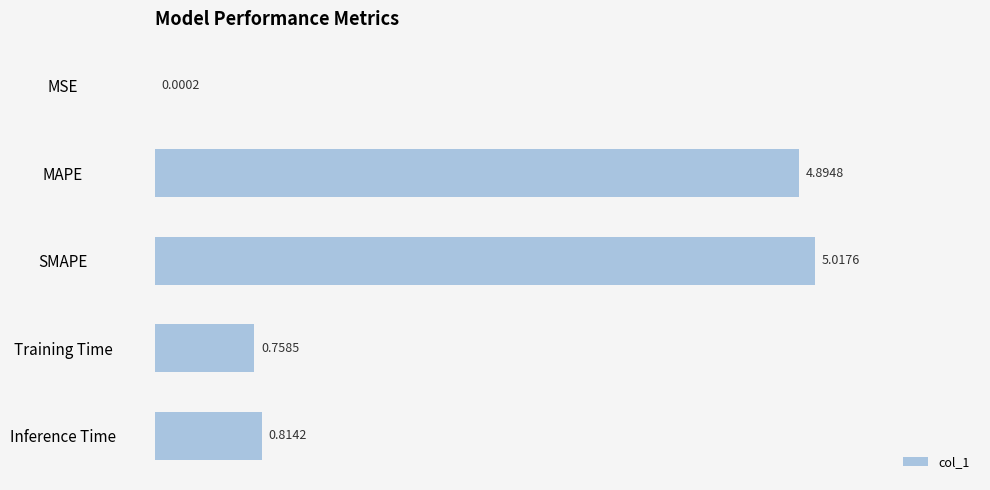

What is the greatest value displayed?

5.0